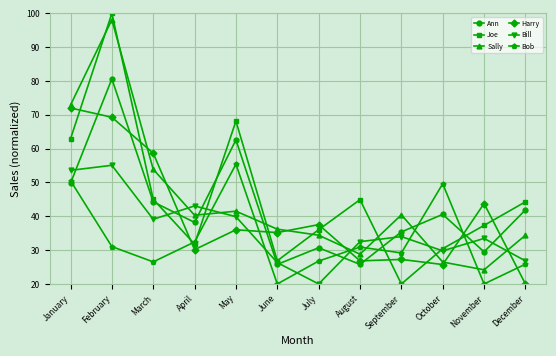

Between which two adjacent categories do Harry and Ann first intersect?

January and February